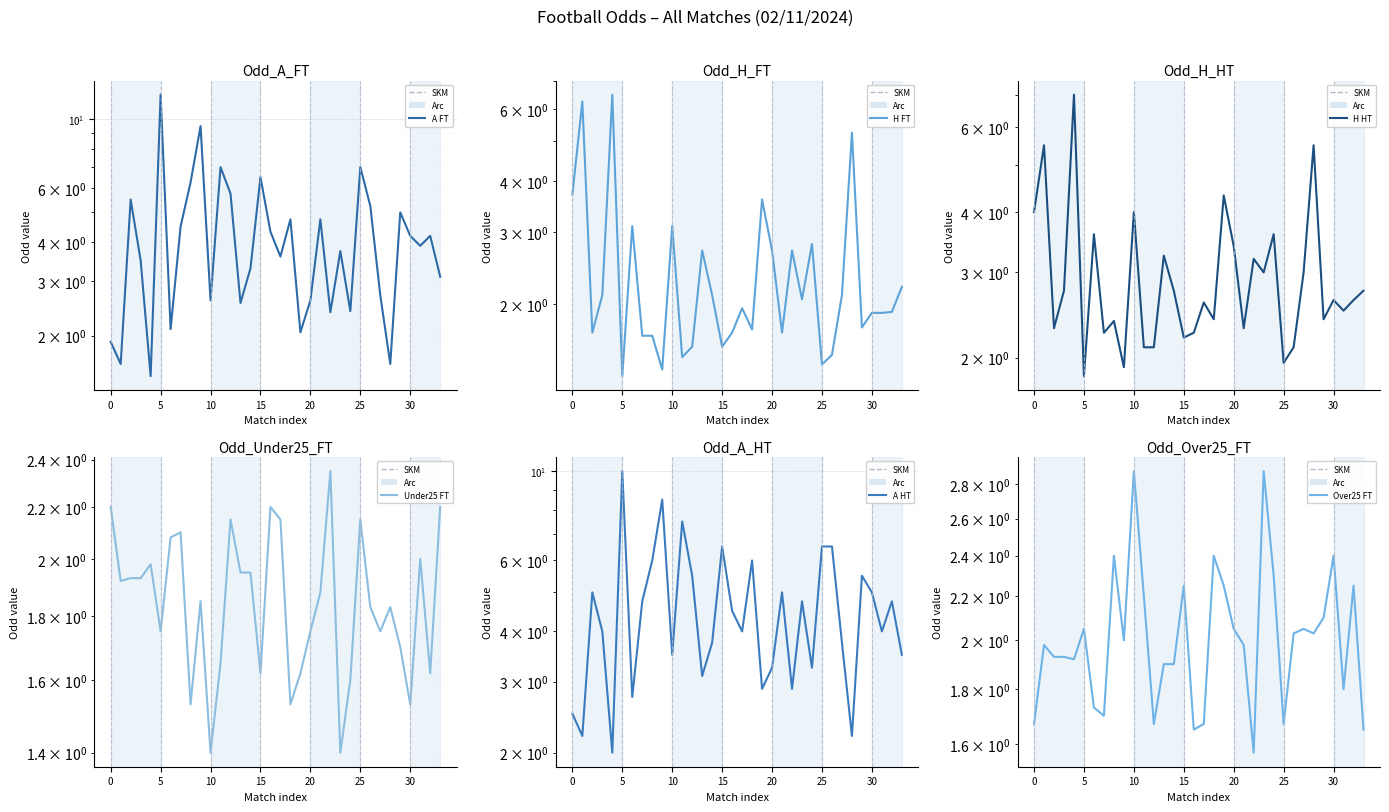

Is the value of Odd_H_FT at 14 greater than the value of Odd_H_HT at 14?

No